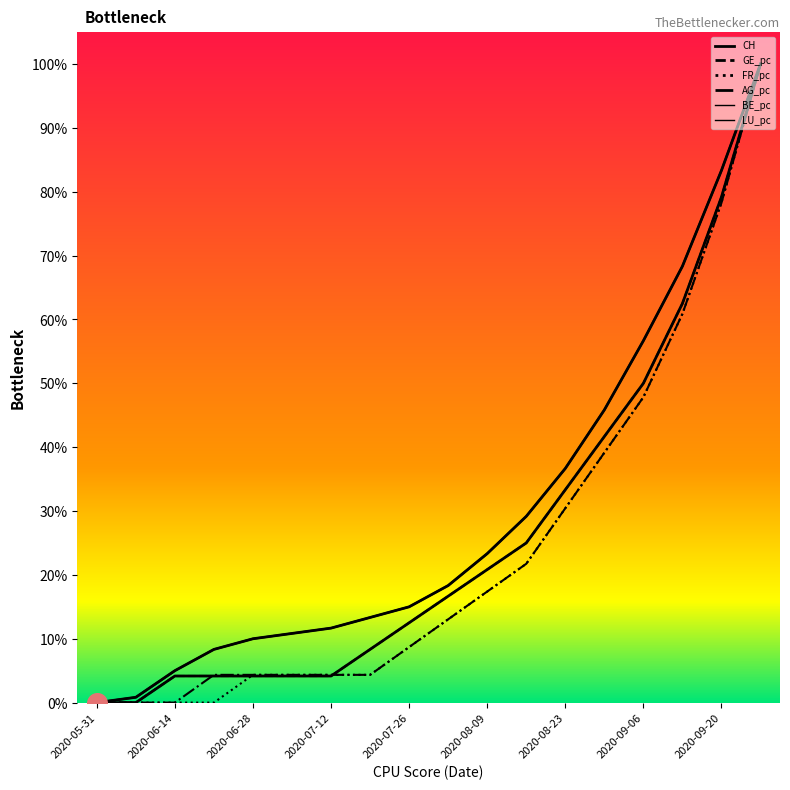

Which series has the widest spread of Y values?

CH